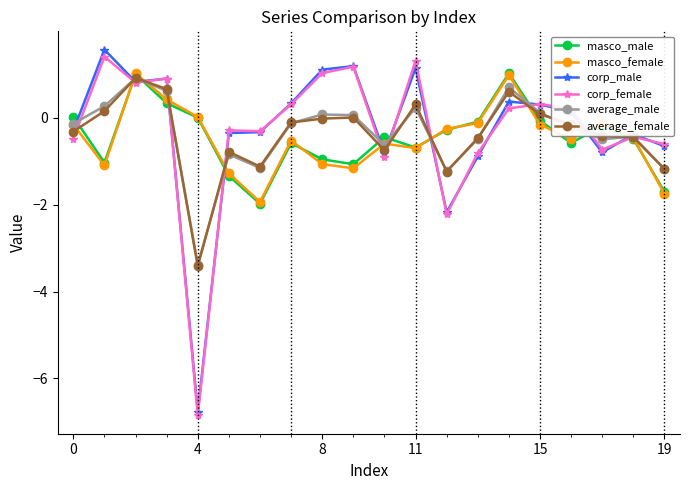

What is the lowest value of the average_male series?

-3.4